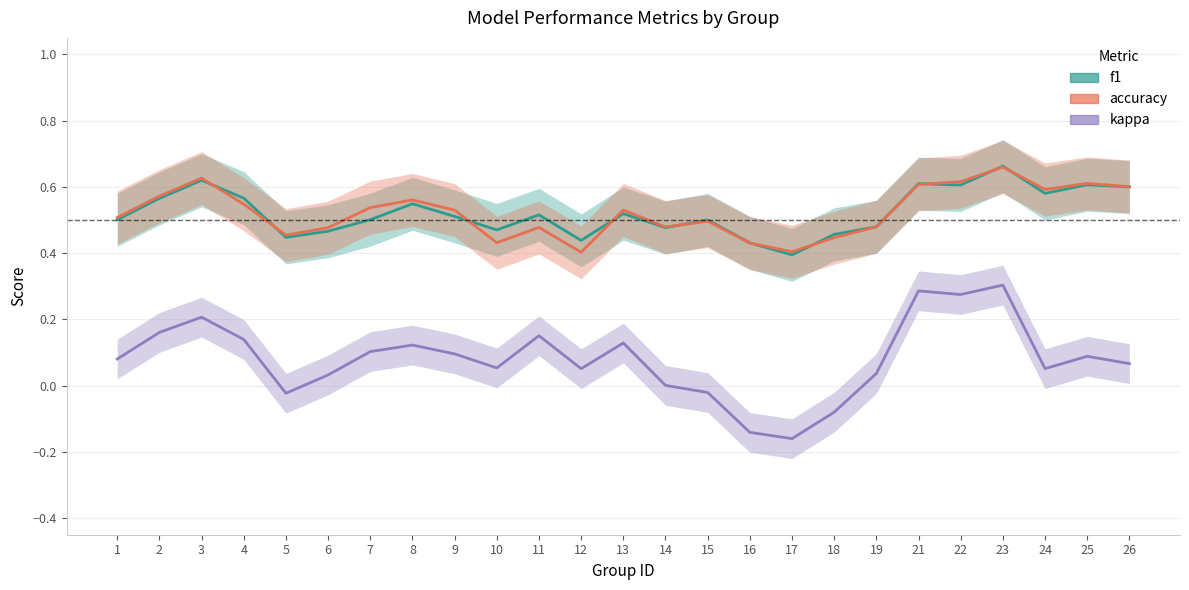

At how many categories does at least one series exceed 0?

25